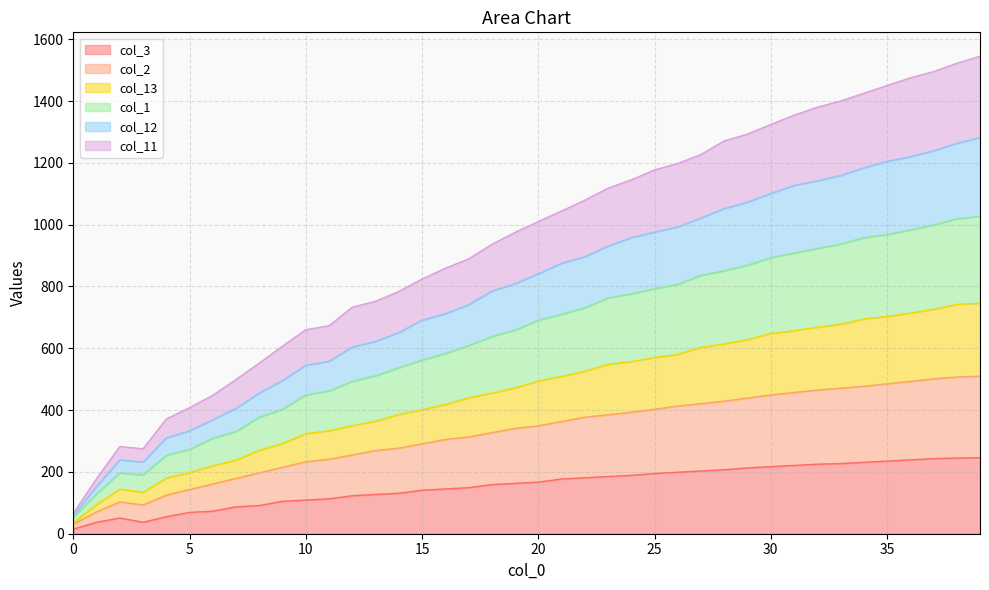

True or false: col_2 has a value of 106 at 7.

False